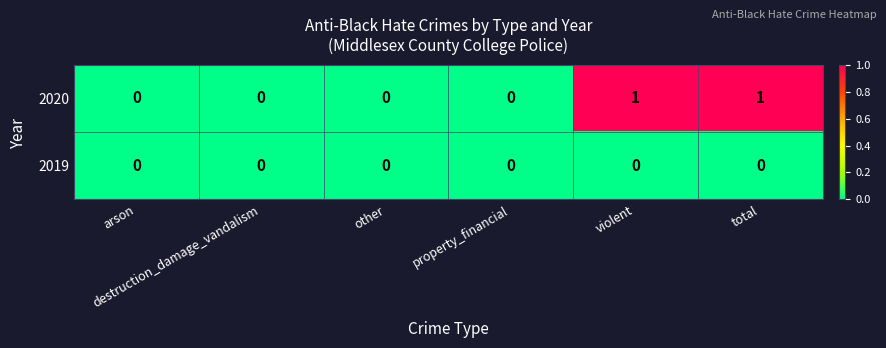

List the series in order of their peak value, highest first.

2020, 2019